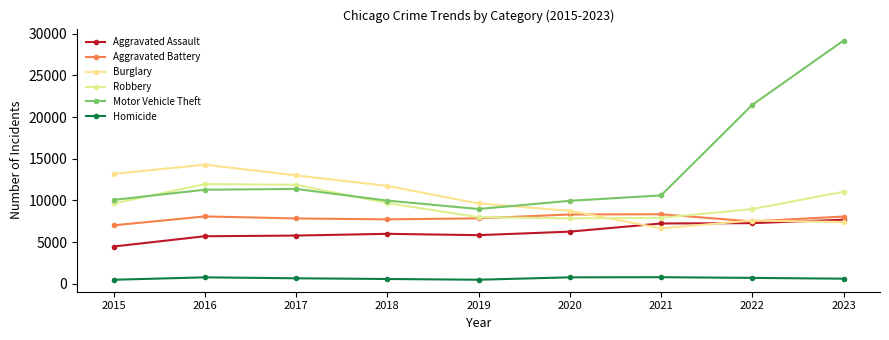

Reading left to right, what are all the values shown in this chart?

Aggravated Assault: 2015=4480	2016=5712	2017=5793	2018=6001	2019=5841	2020=6263	2021=7242	2022=7281	2023=7695
Aggravated Battery: 2015=7019	2016=8086	2017=7845	2018=7735	2019=7857	2020=8319	2021=8347	2022=7489	2023=8073
Burglary: 2015=13184	2016=14289	2017=13001	2018=11747	2019=9638	2020=8758	2021=6662	2022=7594	2023=7423
Robbery: 2015=9638	2016=11960	2017=11880	2018=9681	2019=7995	2020=7855	2021=7918	2022=8965	2023=11047
Motor Vehicle Theft: 2015=10068	2016=11286	2017=11380	2018=9985	2019=8977	2020=9959	2021=10603	2022=21453	2023=29164
Homicide: 2015=496	2016=786	2017=672	2018=588	2019=499	2020=787	2021=804	2022=720	2023=625